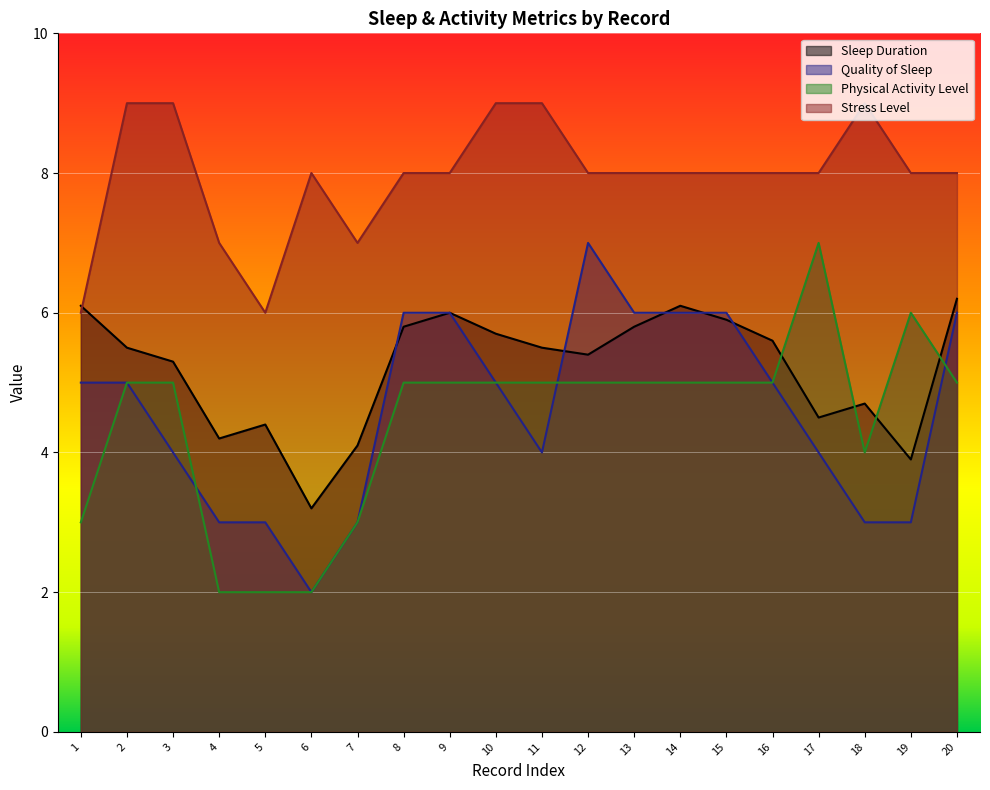

Reading right to left, what are all the values shown in this chart?

Sleep Duration: 20=6.2	19=3.9	18=4.7	17=4.5	16=5.6	15=5.9	14=6.1	13=5.8	12=5.4	11=5.5	10=5.7	9=6.0	8=5.8	7=4.1	6=3.2	5=4.4	4=4.2	3=5.3	2=5.5	1=6.1
Quality of Sleep: 20=6.0	19=3.0	18=3.0	17=4.0	16=5.0	15=6.0	14=6.0	13=6.0	12=7.0	11=4.0	10=5.0	9=6.0	8=6.0	7=3.0	6=2.0	5=3.0	4=3.0	3=4.0	2=5.0	1=5.0
Physical Activity Level: 20=5.0	19=6.0	18=4.0	17=7.0	16=5.0	15=5.0	14=5.0	13=5.0	12=5.0	11=5.0	10=5.0	9=5.0	8=5.0	7=3.0	6=2.0	5=2.0	4=2.0	3=5.0	2=5.0	1=3.0
Stress Level: 20=8.0	19=8.0	18=9.0	17=8.0	16=8.0	15=8.0	14=8.0	13=8.0	12=8.0	11=9.0	10=9.0	9=8.0	8=8.0	7=7.0	6=8.0	5=6.0	4=7.0	3=9.0	2=9.0	1=6.0